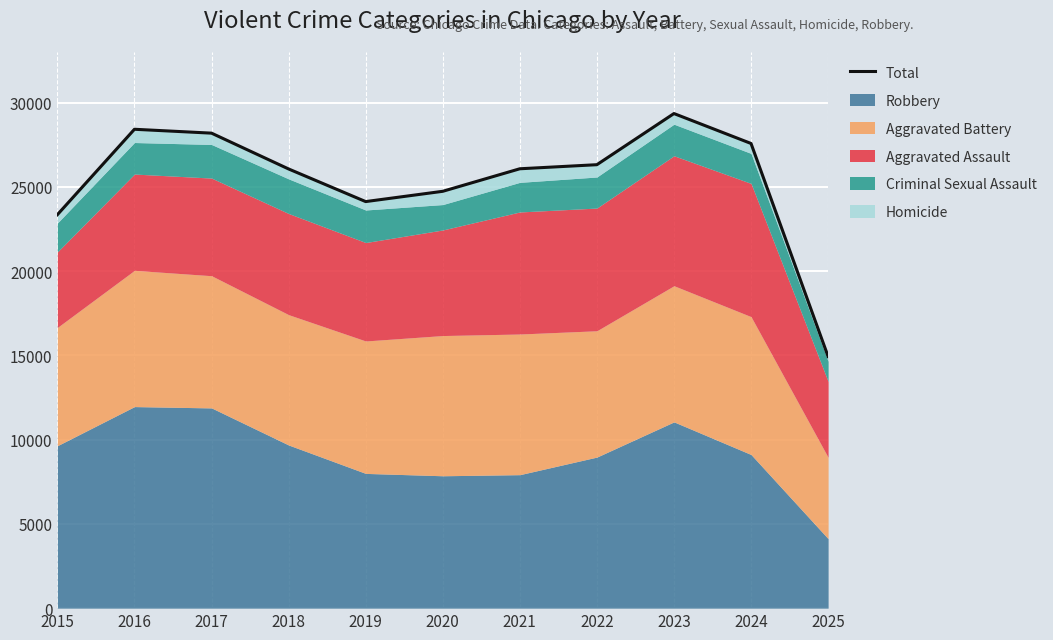

Reading left to right, what are all the values shown in this chart?

2015=23346	2016=28415	2017=28185	2018=26060	2019=24124	2020=24734	2021=26071	2022=26313	2023=29348	2024=27572	2025=14932